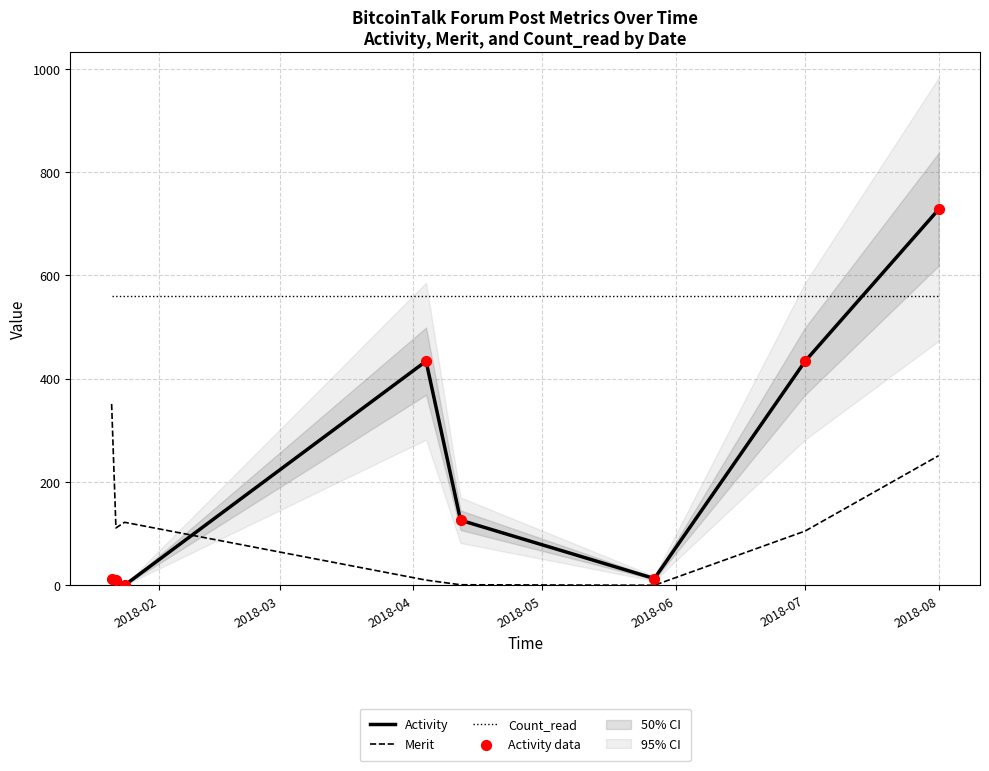

True or false: Count_read and Merit cross at least once.

False